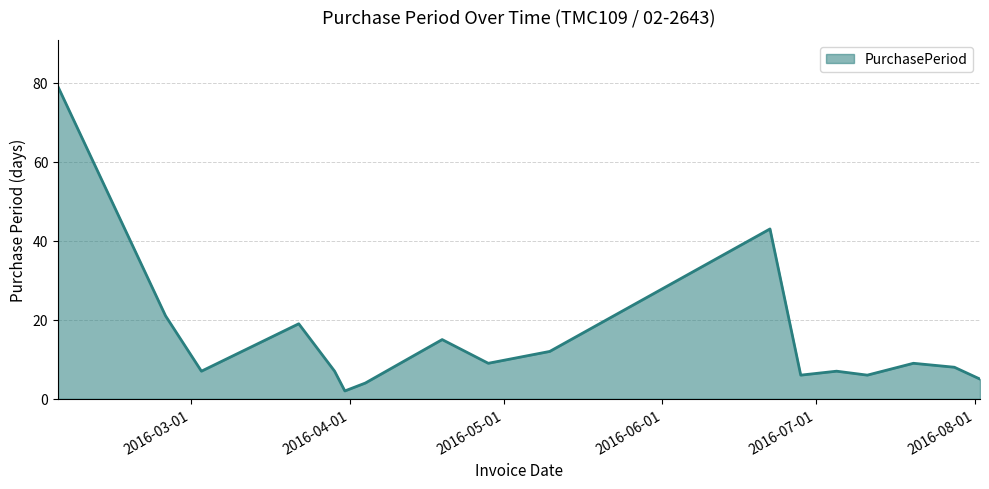

True or false: there are more than 2 points higher than both neighbors.

True